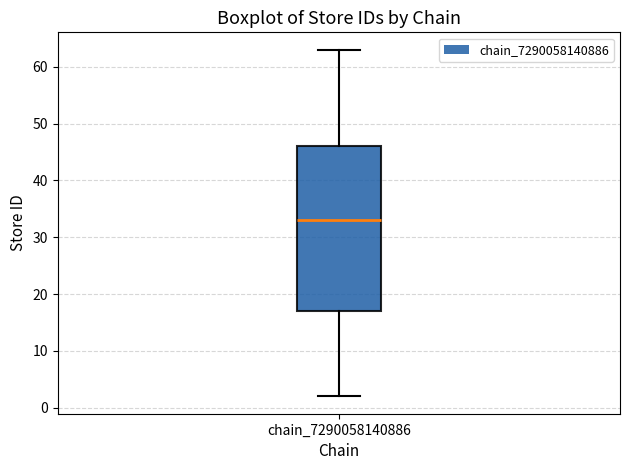

Where does the upper whisker of the box for chain_7290058140886 end on the y-axis? The values are not printed on the chart, so give them approximately, as read against the axis.

63